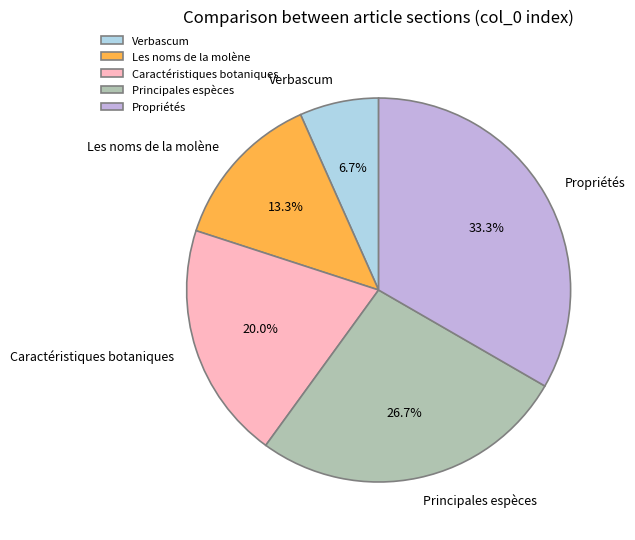

Which slice is the largest?

Propriétés